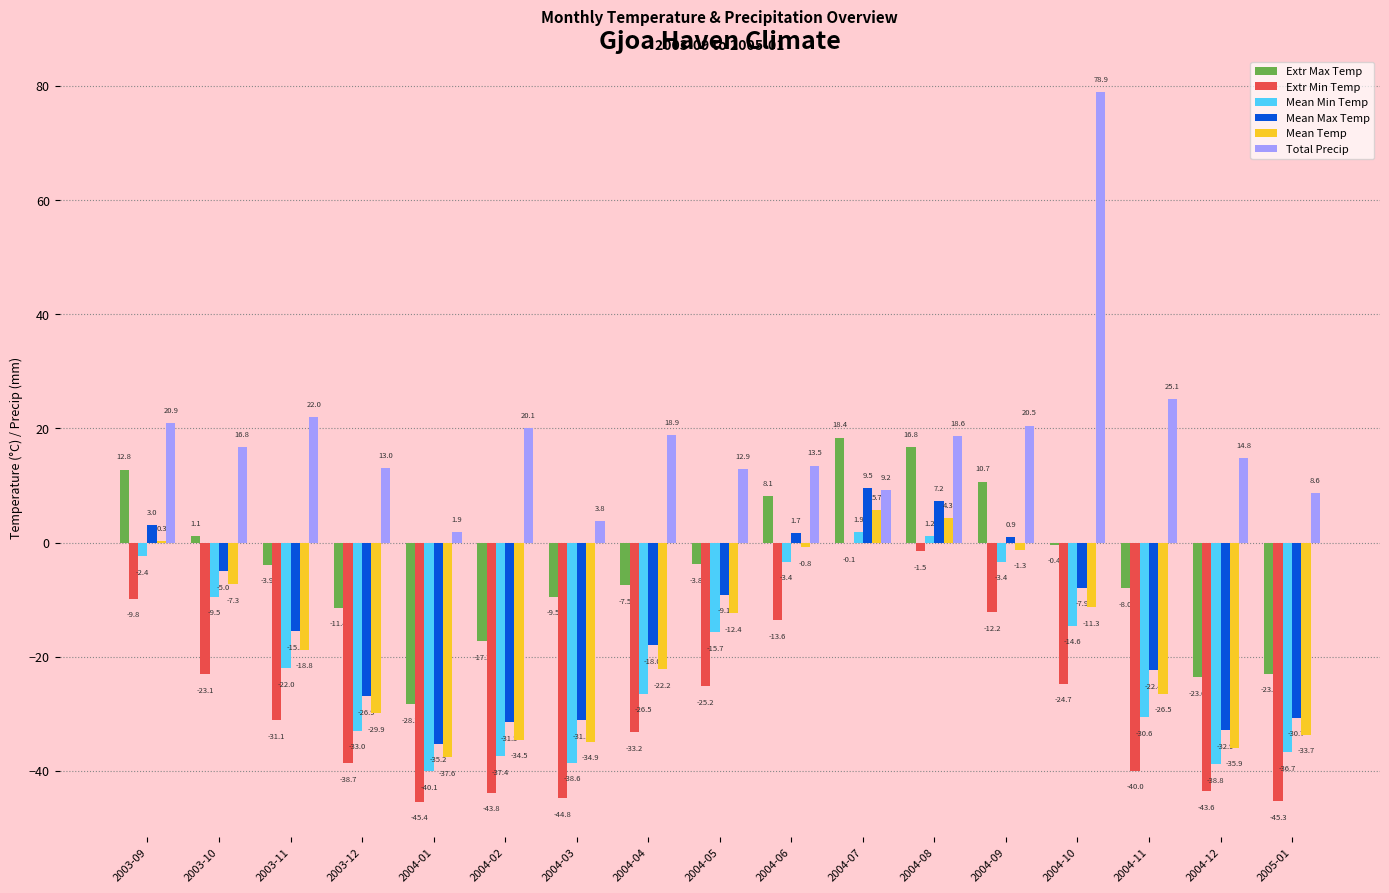

Which series has the widest spread of values?

Total Precip